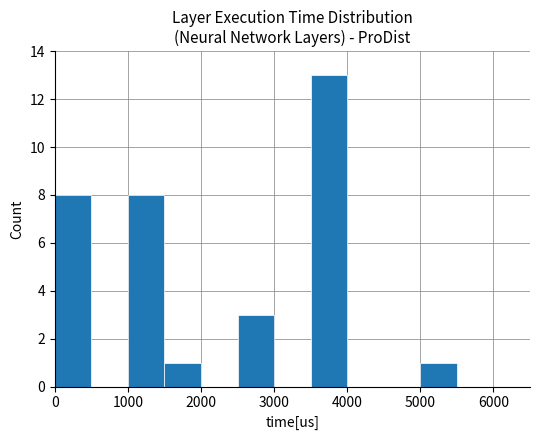

What is the sum of all values?

34